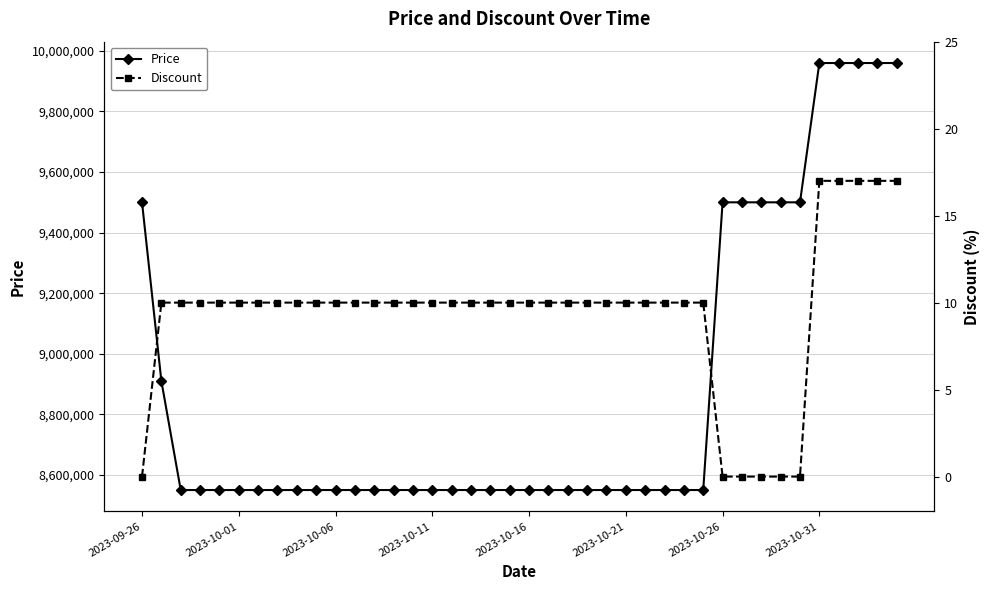

What are all the series names shown in the legend?

Price, Discount